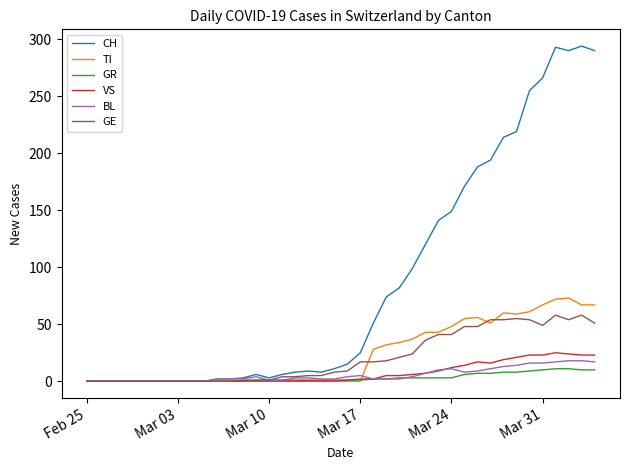

What is the greatest value displayed?

294